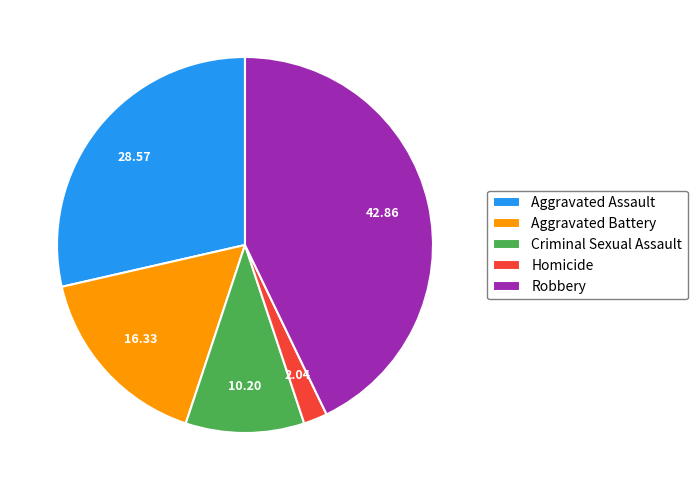

Does any single category account for the majority?

No